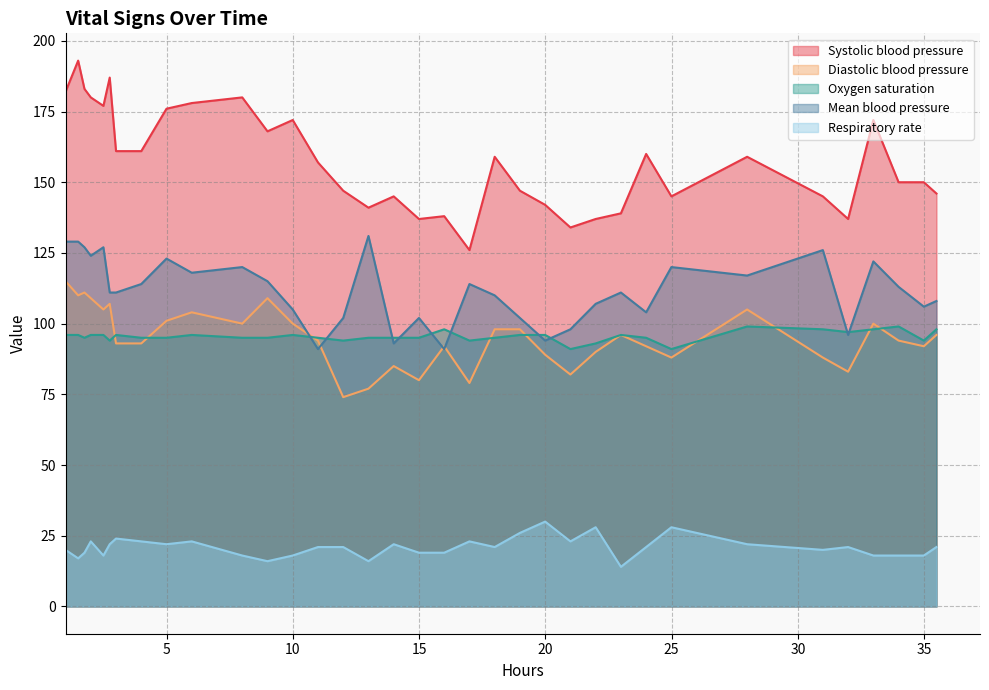

How many interior local valleys does the Systolic blood pressure series have?

8